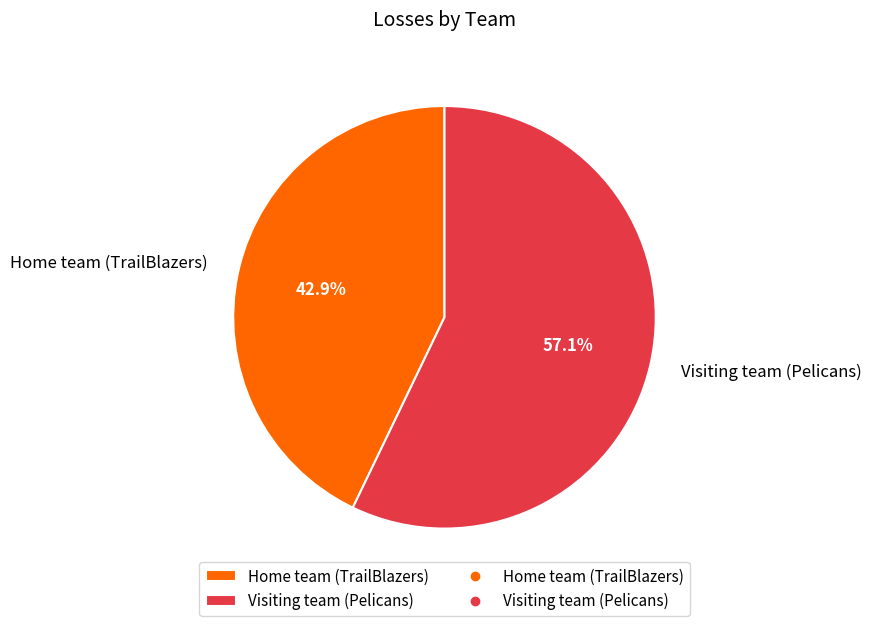

What percentage is the Home team (TrailBlazers) slice, to the nearest percent?

43%